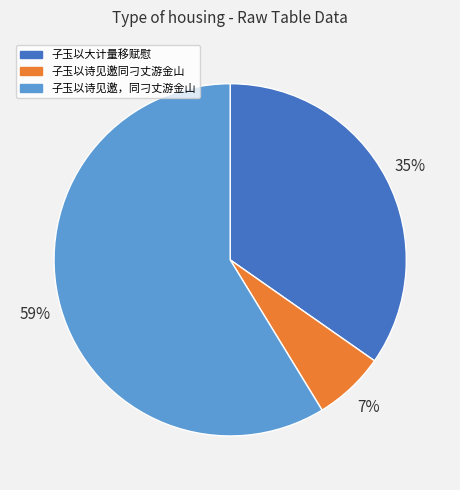

Is the sum of 子玉以诗见邀，同刁丈游金山 and 子玉以大计量移赋慰 greater than half?

Yes